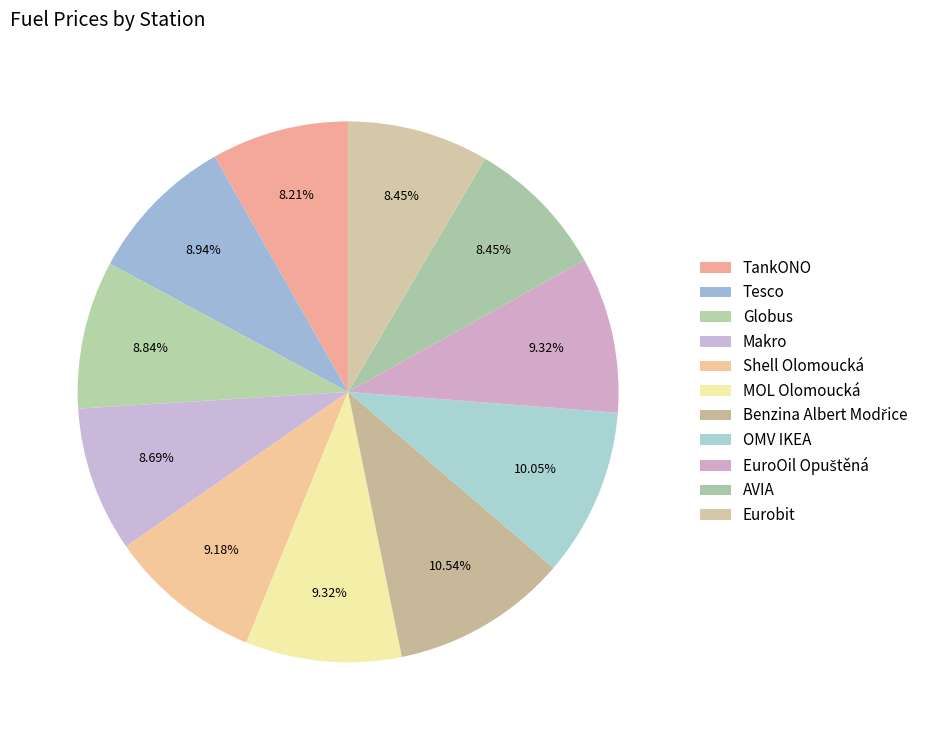

Rank the categories by value from lowest to highest.

TankONO, AVIA, Eurobit, Makro, Globus, Tesco, Shell Olomoucká, MOL Olomoucká, EuroOil Opuštěná, OMV IKEA, Benzina Albert Modřice